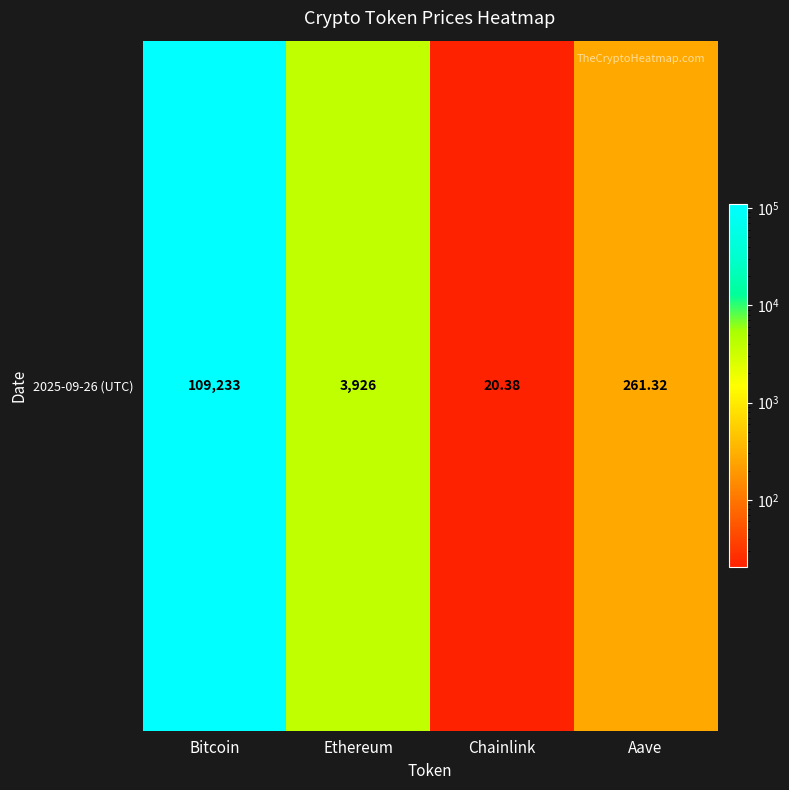

Is it true that the value at Aave is 156.3?

False